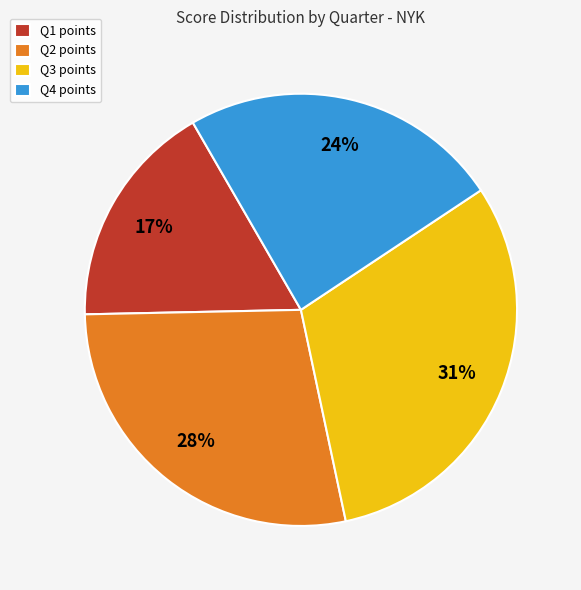

Does Q2 account for over 50% of the chart?

No